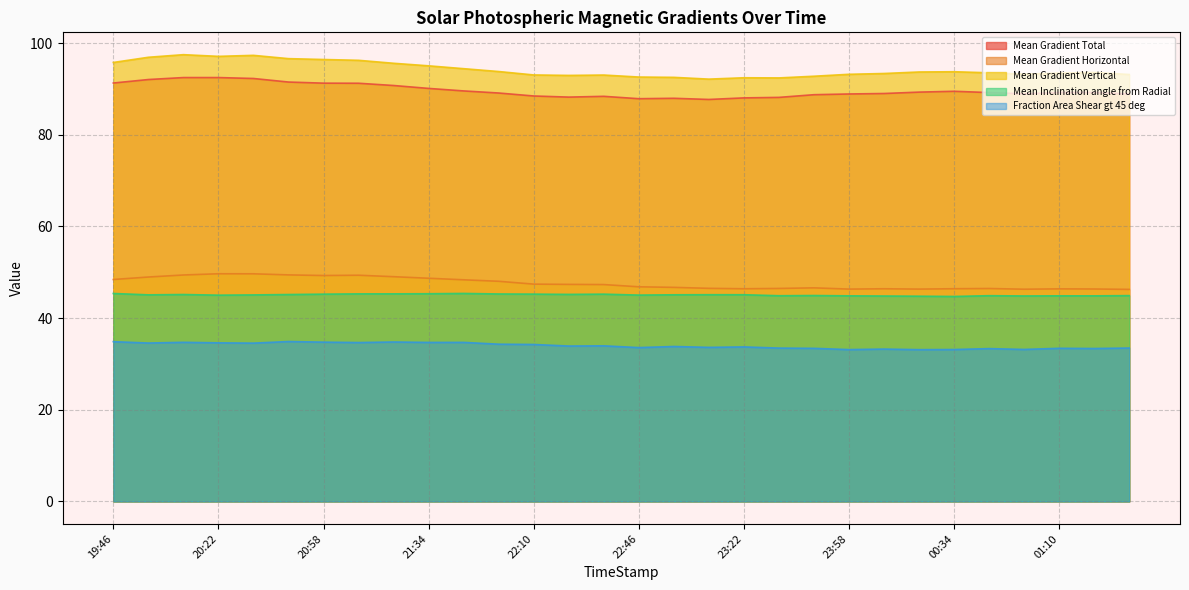

What is the difference between the maximum and minimum values in the Mean Gradient Vertical series?

5.3